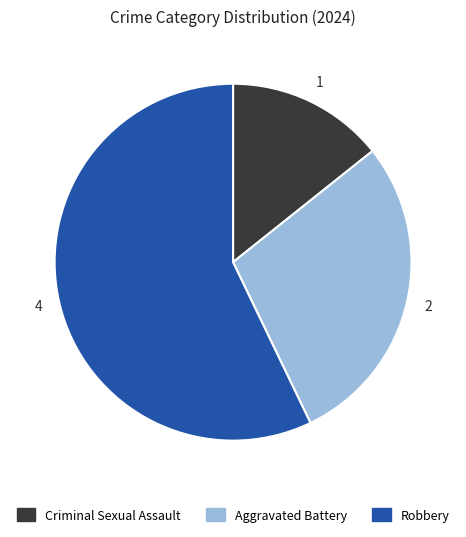

What is the largest slice in the pie chart?

Robbery